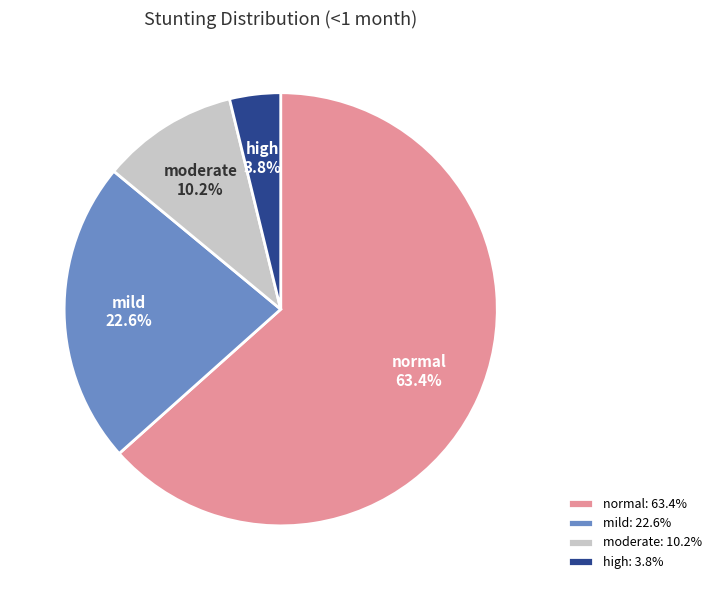

To the nearest percent, what percentage of the pie is moderate?

10%